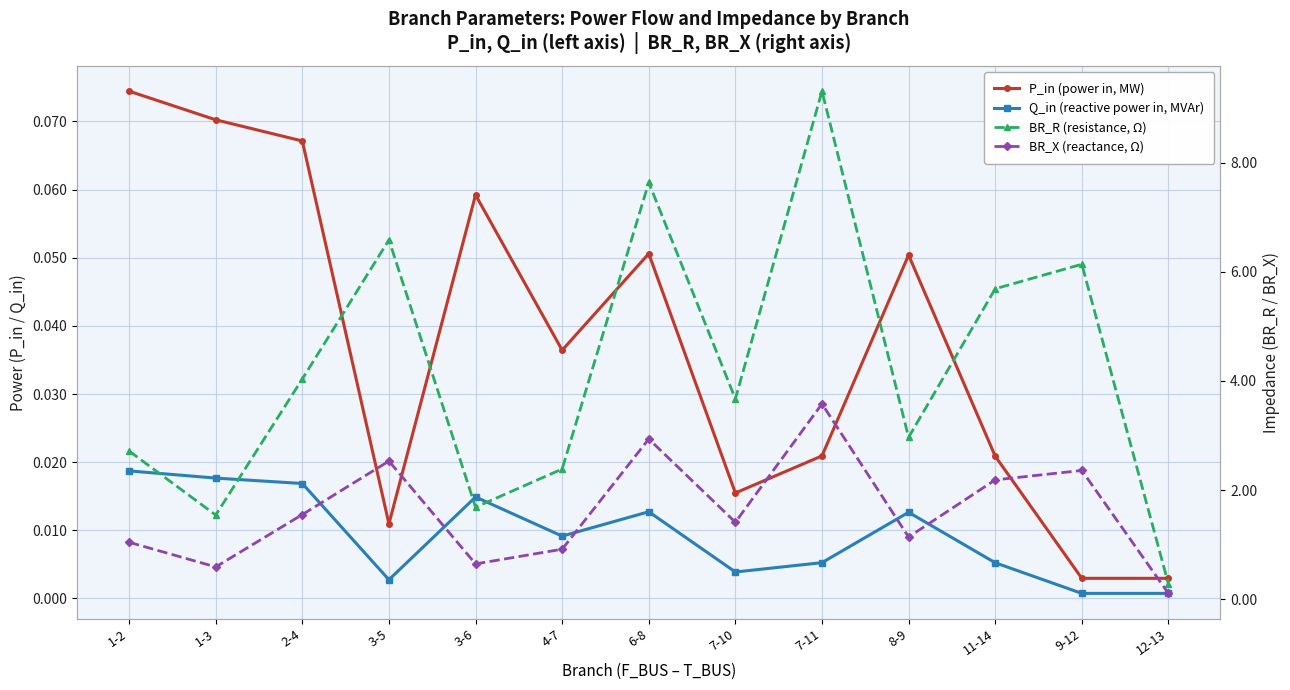

True or false: BR_R (resistance, Ω) has more than 0 interior local peaks.

True